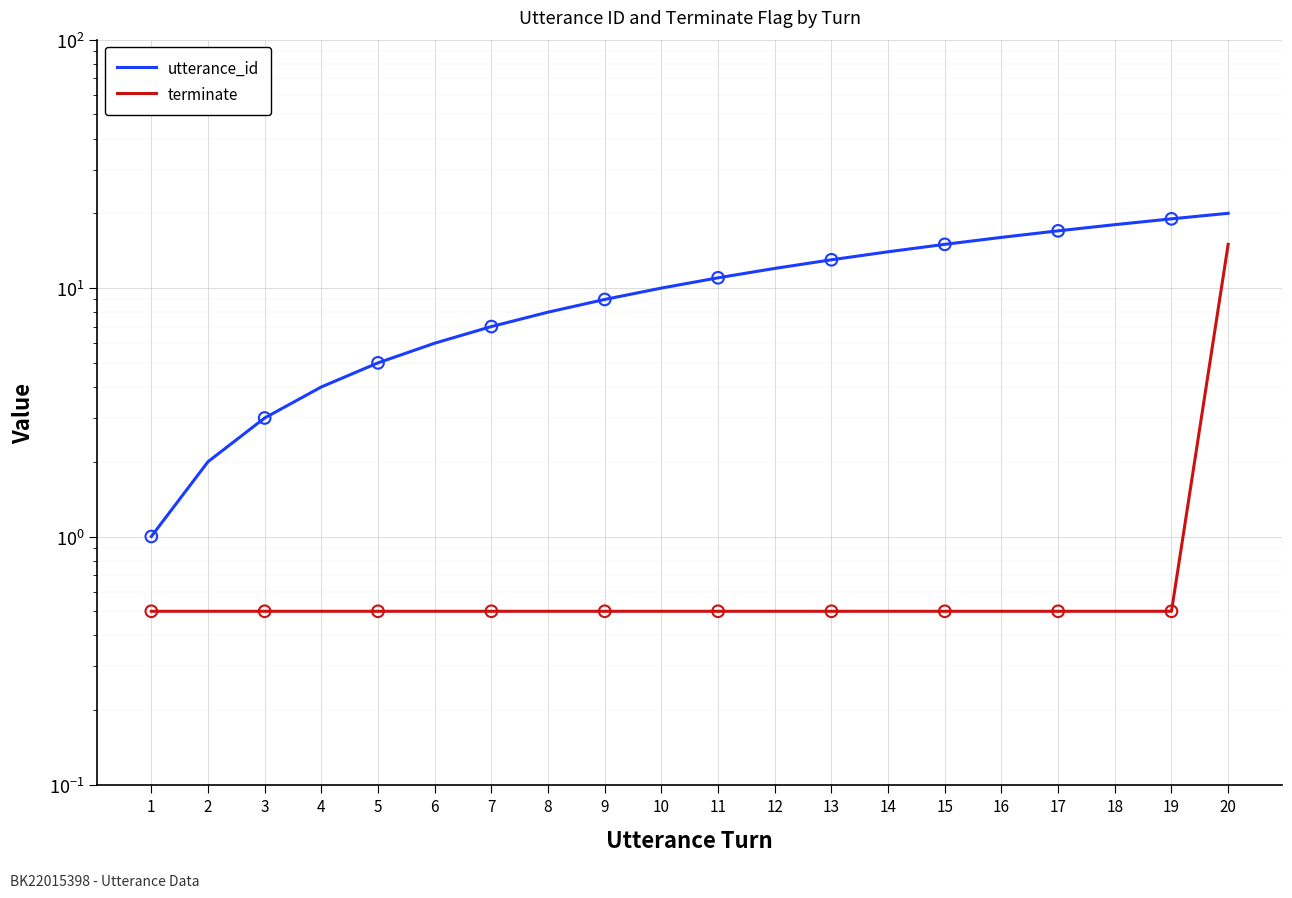

Is the value of terminate at 14 greater than the value of utterance_id at 11?

No